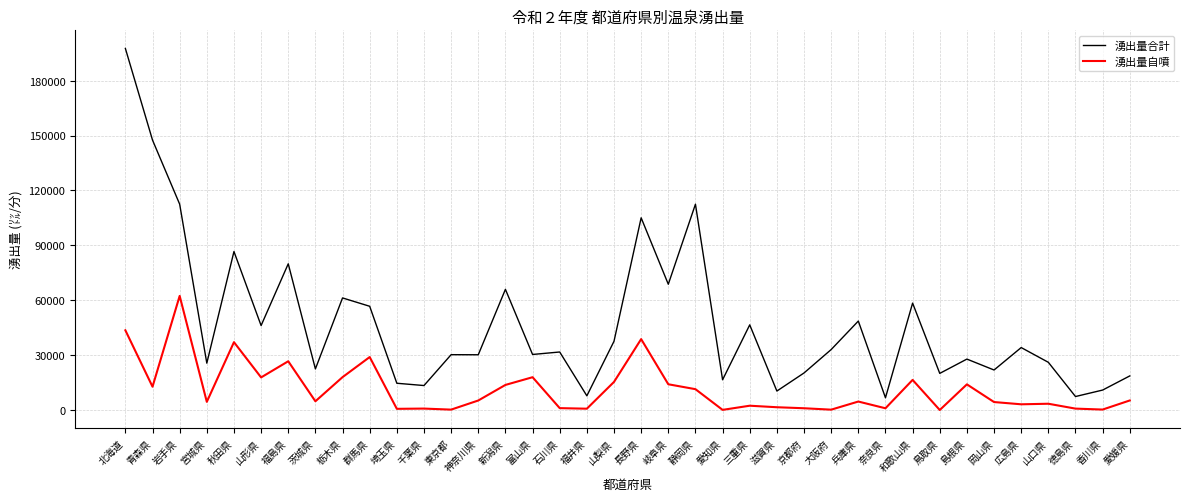

Rank the series by their maximum value, from lowest to highest.

湧出量自噴, 湧出量合計